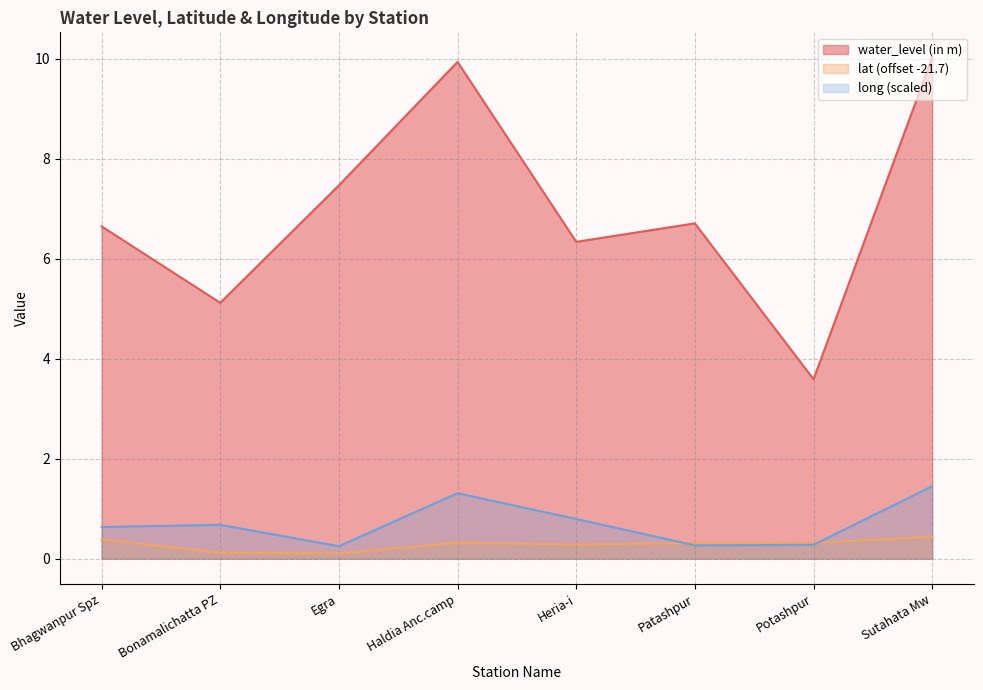

What is the sum of the water_level (in m) values at Bonamalichatta PZ and Heria-i?

11.5